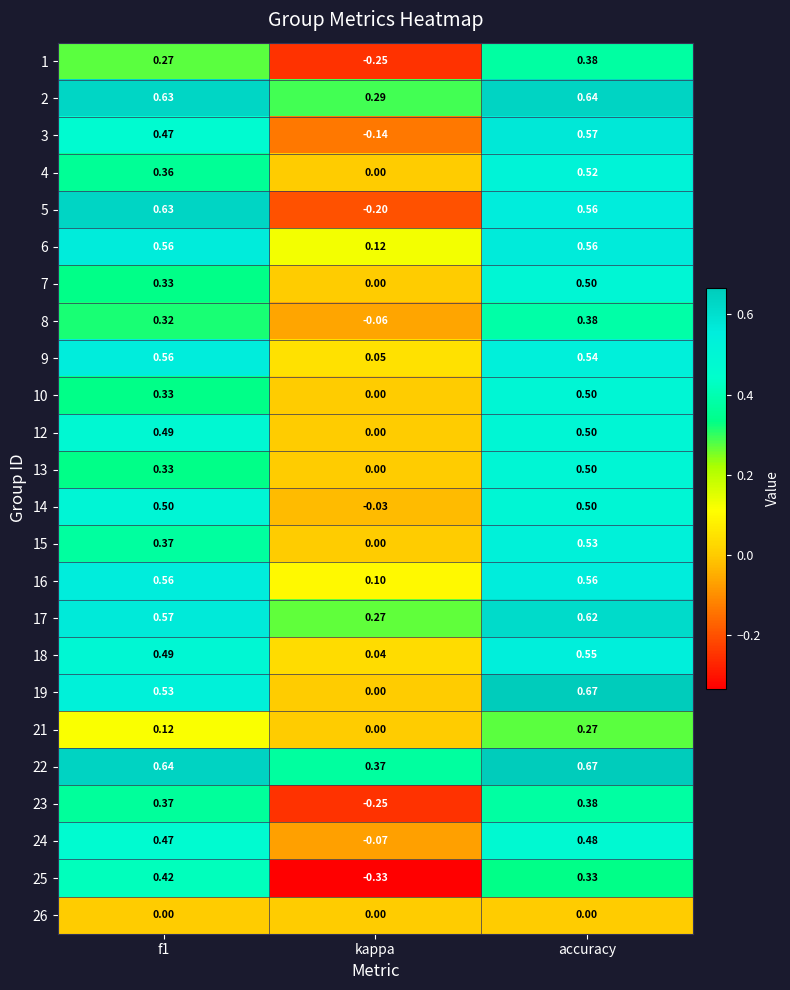

Which category has the highest value in the 10 series?

accuracy